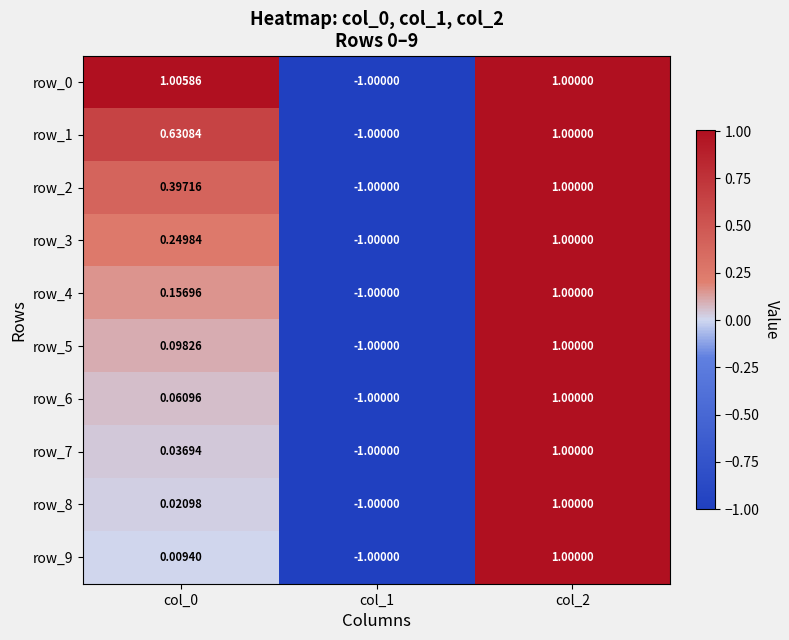

True or false: row_6 has a value of 1.6 at col_2.

False